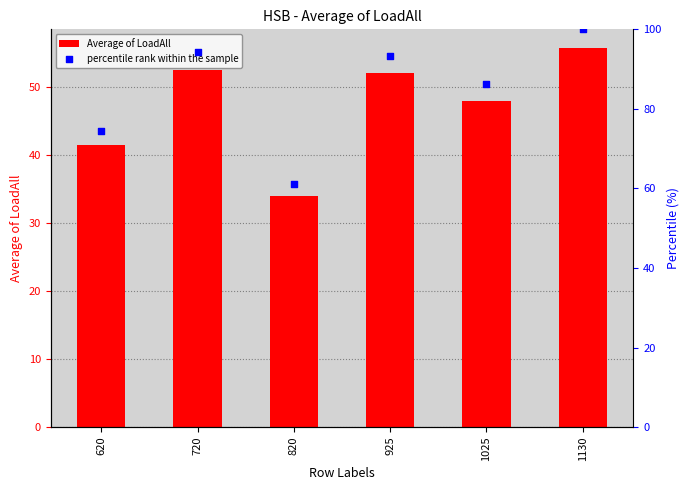

Which series has the largest total across all categories?

percentile rank within the sample